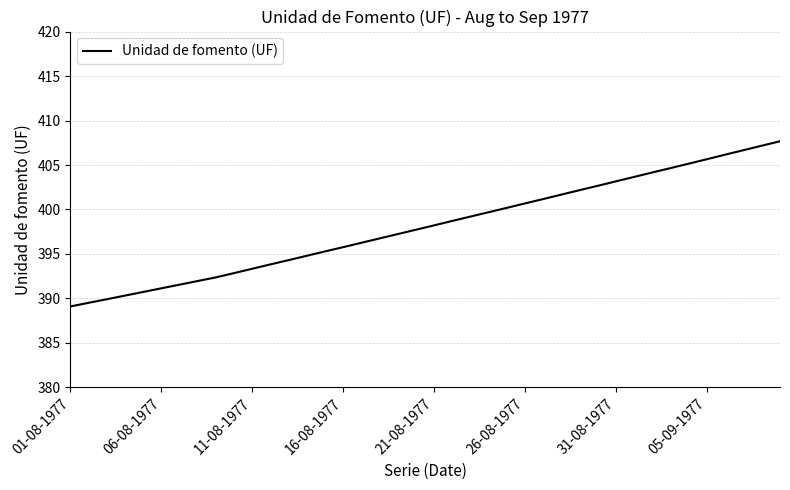

What is the minimum value shown in the chart?

389.1